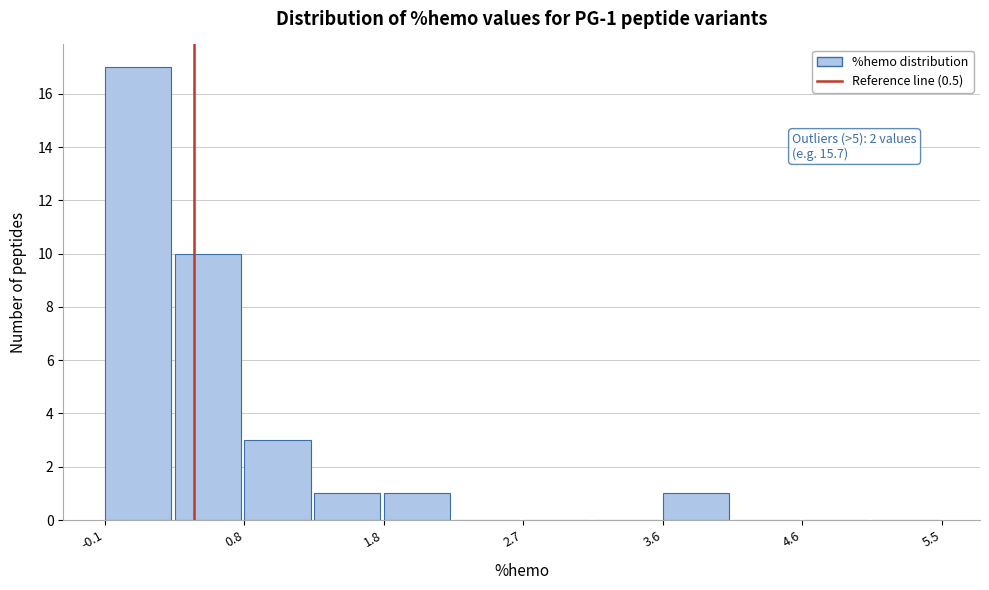

Which range on the x-axis has the tallest bar?

-0.1 to 0.4